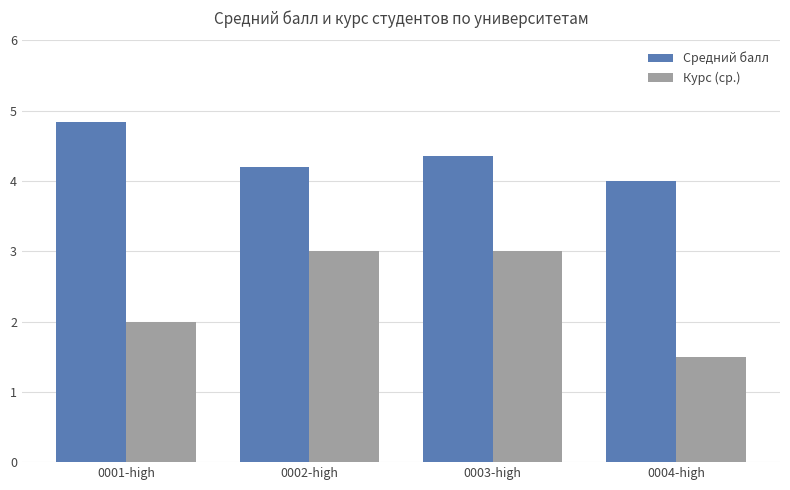

Rank the series by their maximum value, from lowest to highest.

Курс (ср.), Средний балл